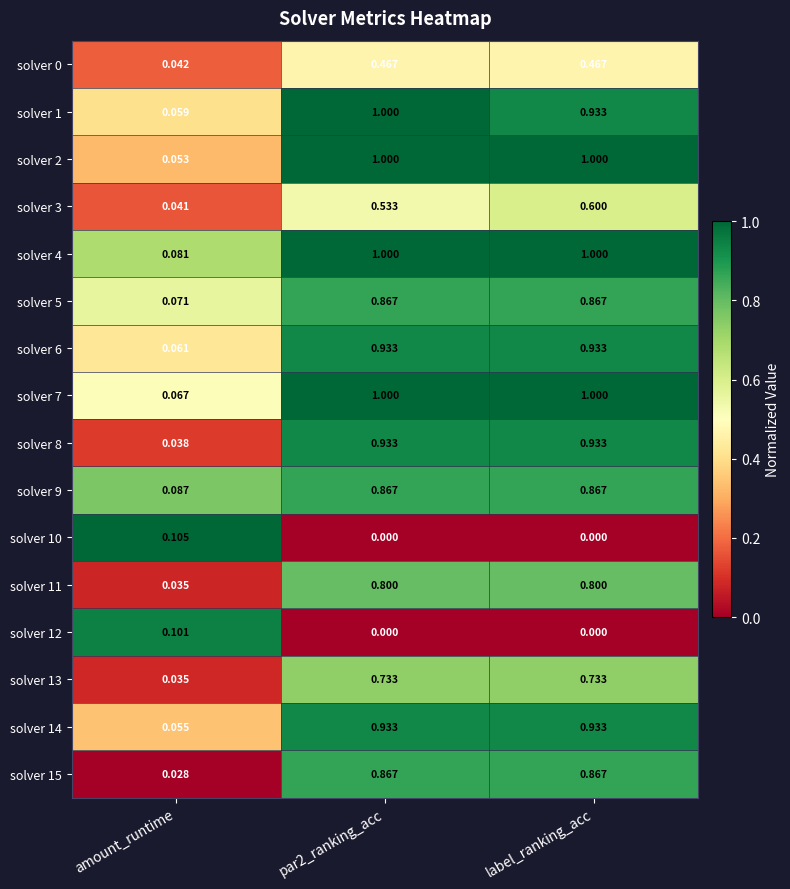

How many series are shown in this chart?

16